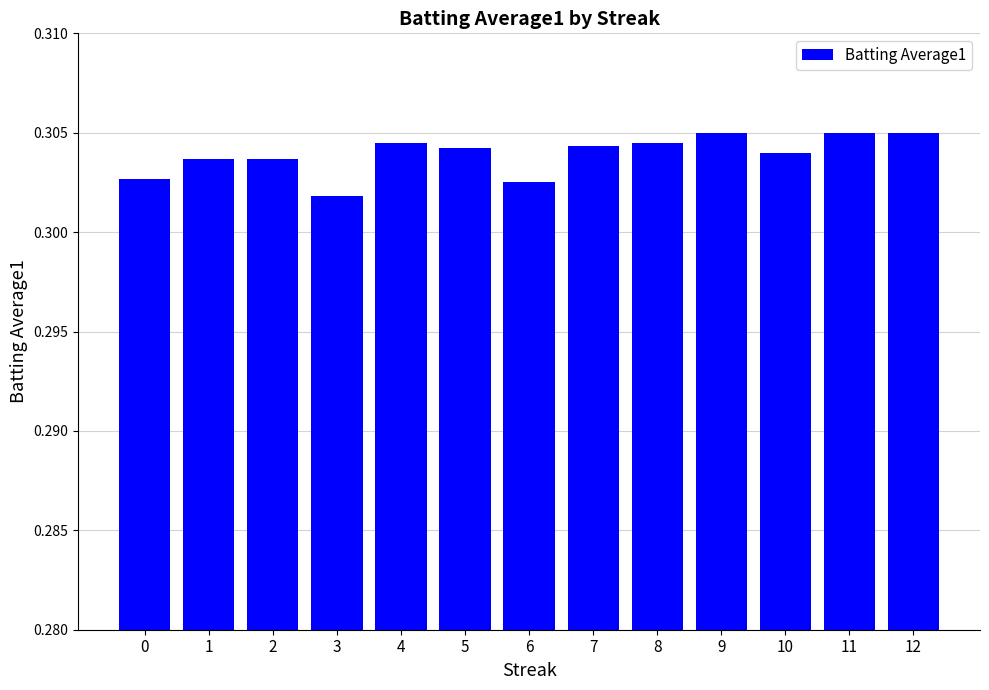

Is it true that the value at 6 is 0.4?

False